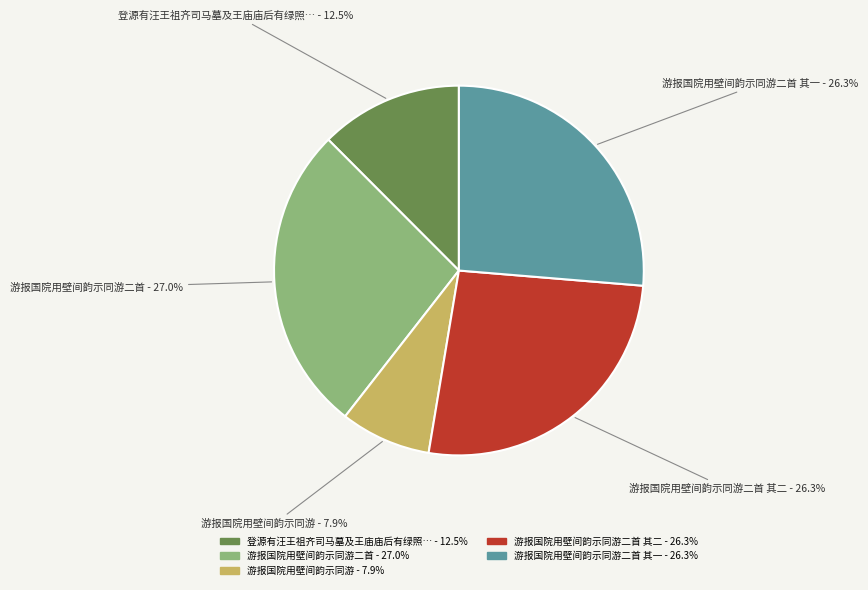

Is there any slice that represents more than half of the pie?

No